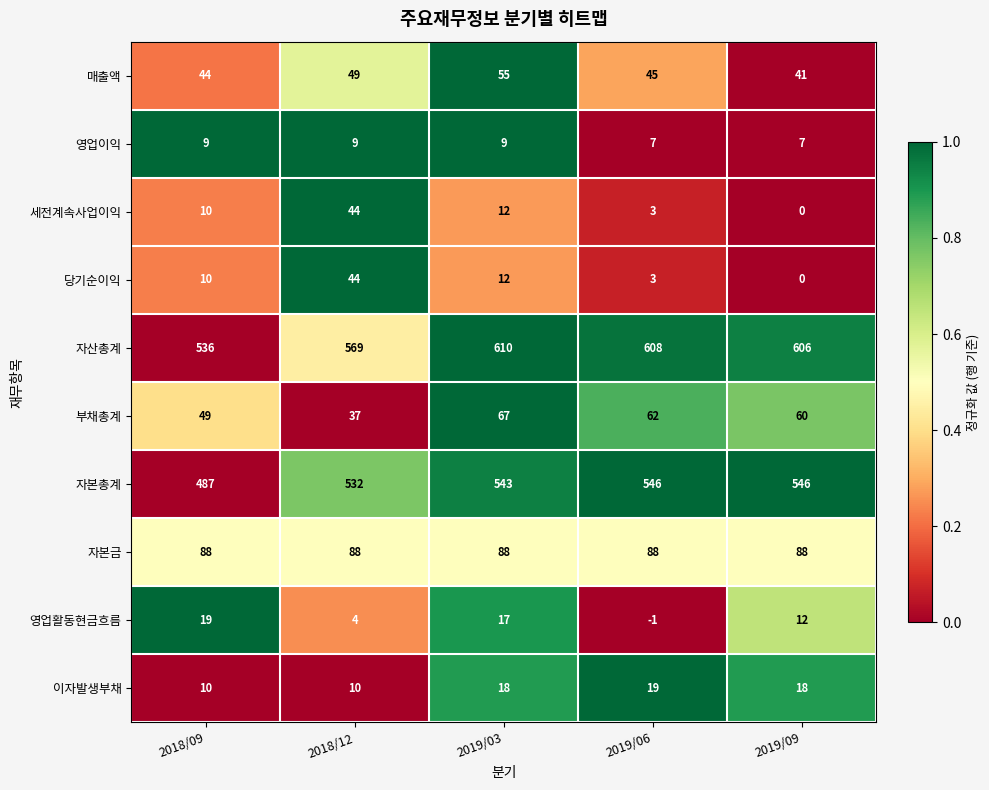

Which series has the largest total across all categories?

자산총계